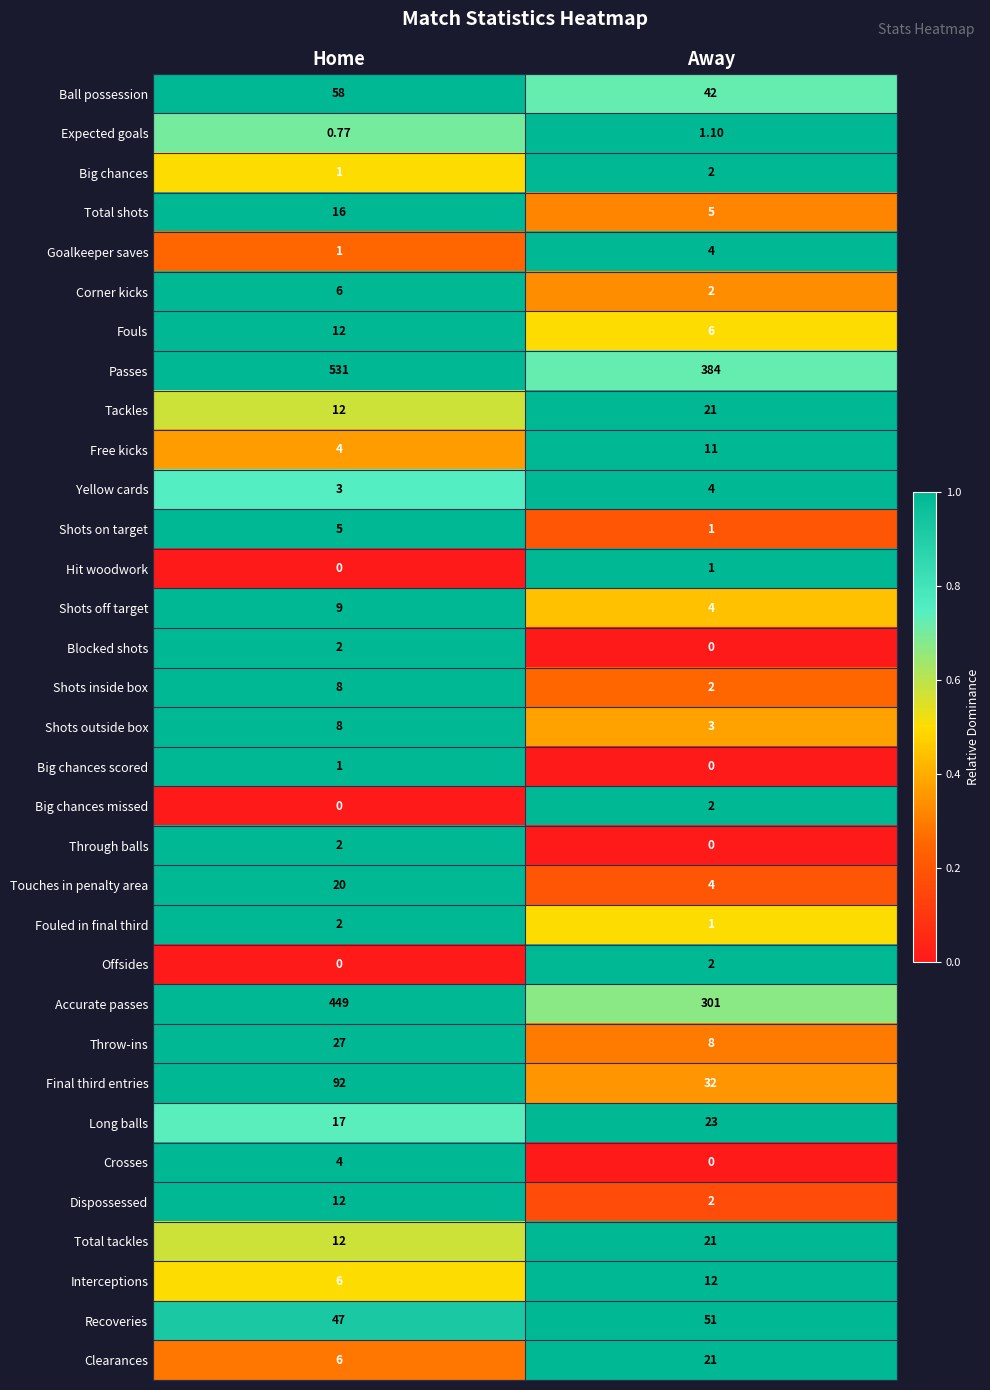

At which category is the sum across all series the highest?

Home